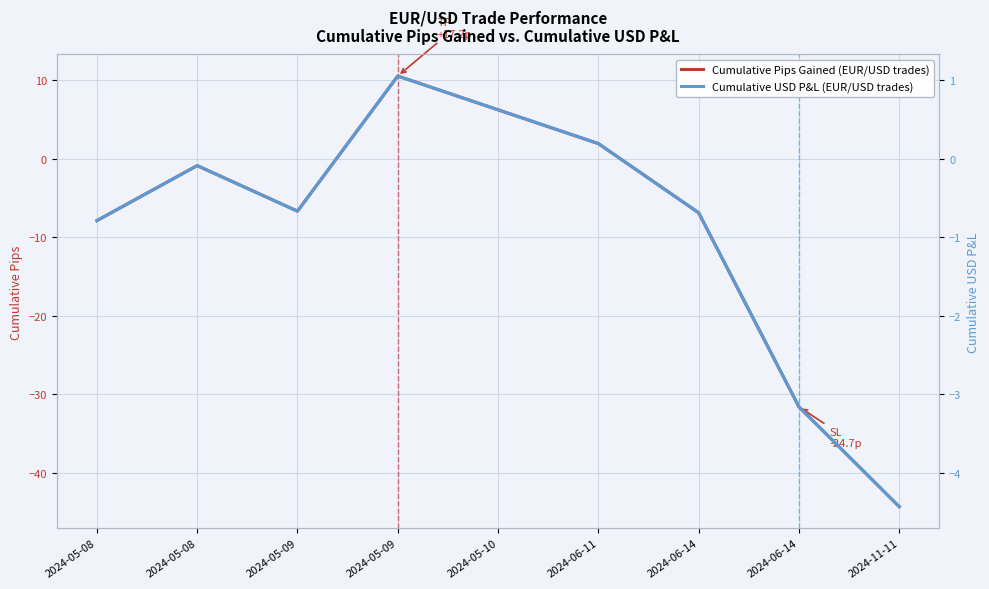

What is the highest value of the Cumulative Pips Gained (EUR/USD trades) series?

10.5